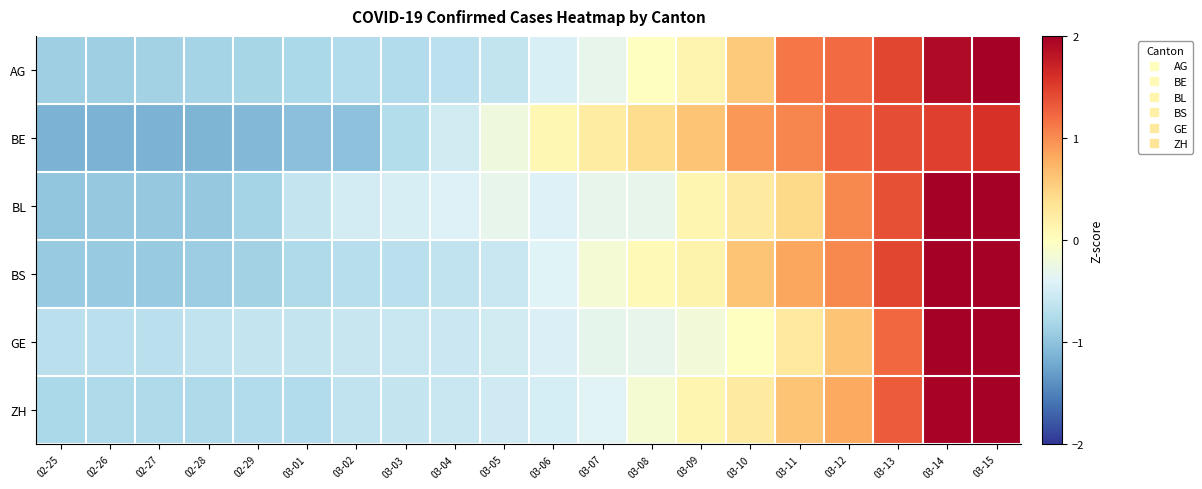

Reading left to right, transcribe all the data shown in this chart.

AG: 02-25=-0.9	02-26=-0.9	02-27=-0.8	02-28=-0.8	02-29=-0.8	03-01=-0.8	03-02=-0.7	03-03=-0.7	03-04=-0.7	03-05=-0.6	03-06=-0.4	03-07=-0.3	03-08=-0.0	03-09=0.1	03-10=0.6	03-11=1.1	03-12=1.2	03-13=1.4	03-14=1.9	03-15=2.2
BE: 02-25=-1.1	02-26=-1.1	02-27=-1.1	02-28=-1.1	02-29=-1.1	03-01=-1.0	03-02=-1.0	03-03=-0.7	03-04=-0.5	03-05=-0.2	03-06=0.1	03-07=0.2	03-08=0.4	03-09=0.6	03-10=0.9	03-11=1.0	03-12=1.2	03-13=1.4	03-14=1.5	03-15=1.6
BL: 02-25=-1.0	02-26=-0.9	02-27=-0.9	02-28=-0.9	02-29=-0.8	03-01=-0.6	03-02=-0.5	03-03=-0.5	03-04=-0.4	03-05=-0.3	03-06=-0.4	03-07=-0.3	03-08=-0.3	03-09=0.1	03-10=0.3	03-11=0.4	03-12=1.0	03-13=1.4	03-14=2.1	03-15=2.6
BS: 02-25=-0.9	02-26=-0.9	02-27=-0.9	02-28=-0.9	02-29=-0.8	03-01=-0.8	03-02=-0.7	03-03=-0.7	03-04=-0.6	03-05=-0.6	03-06=-0.4	03-07=-0.1	03-08=0.1	03-09=0.1	03-10=0.6	03-11=0.8	03-12=1.0	03-13=1.4	03-14=2.0	03-15=2.3
GE: 02-25=-0.7	02-26=-0.7	02-27=-0.7	02-28=-0.6	02-29=-0.6	03-01=-0.6	03-02=-0.6	03-03=-0.6	03-04=-0.5	03-05=-0.5	03-06=-0.4	03-07=-0.3	03-08=-0.3	03-09=-0.2	03-10=-0.0	03-11=0.3	03-12=0.6	03-13=1.2	03-14=2.3	03-15=3.0
ZH: 02-25=-0.8	02-26=-0.8	02-27=-0.8	02-28=-0.8	02-29=-0.7	03-01=-0.7	03-02=-0.6	03-03=-0.6	03-04=-0.6	03-05=-0.5	03-06=-0.5	03-07=-0.4	03-08=-0.1	03-09=0.1	03-10=0.3	03-11=0.6	03-12=0.8	03-13=1.3	03-14=2.0	03-15=2.8